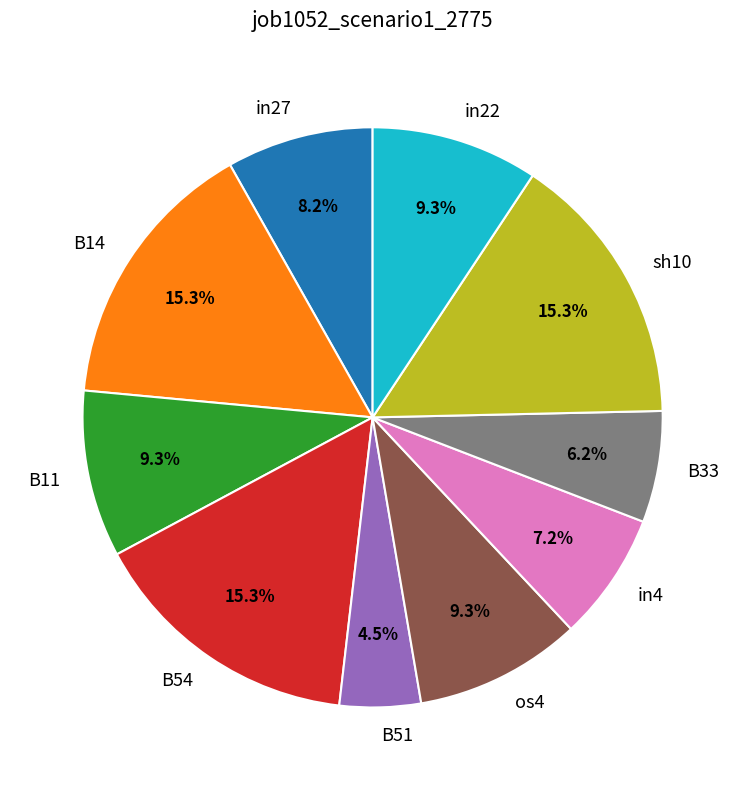

To the nearest percent, what portion does B11 represent?

9%